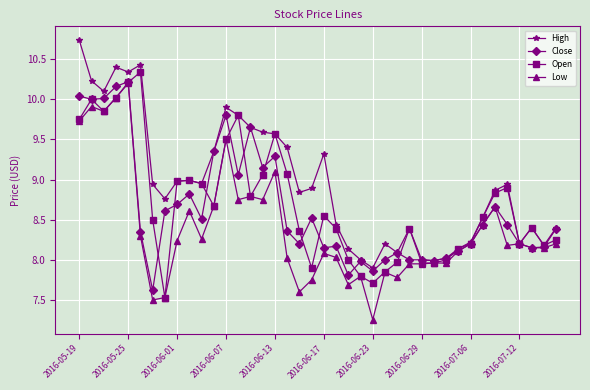

What is the greatest value displayed?

10.7